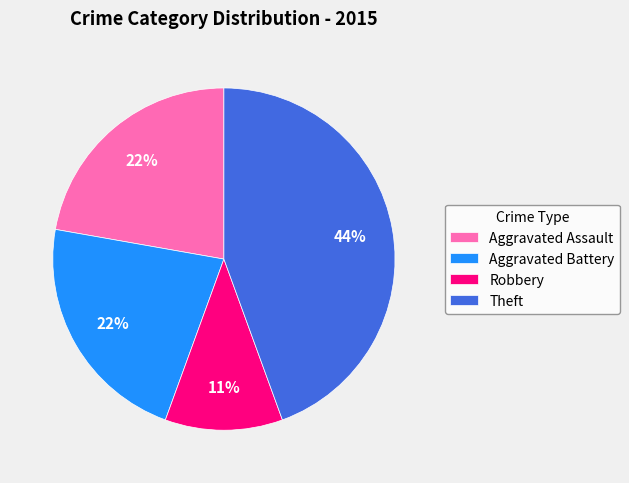

What is the smallest slice in the pie chart?

Robbery